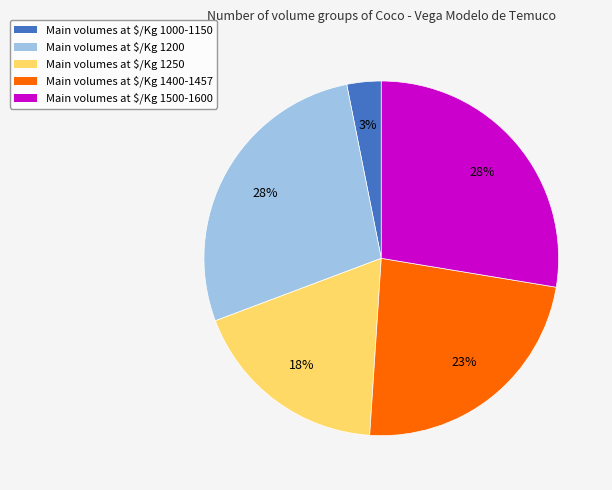

What is the smallest slice in the pie chart?

Main volumes at $/Kg 1000-1150